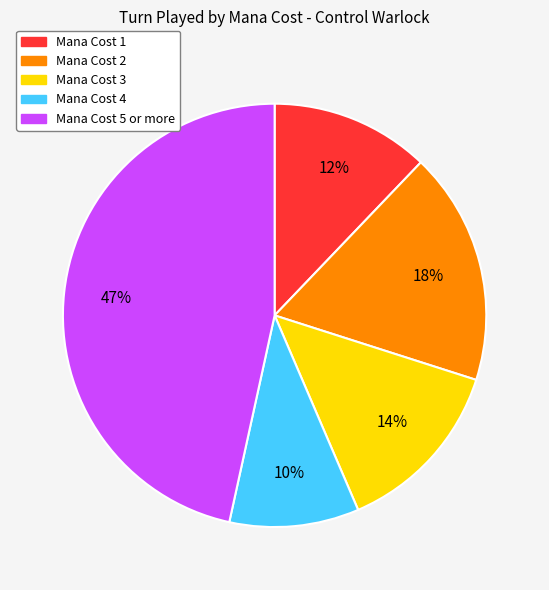

Does any single category account for the majority?

No